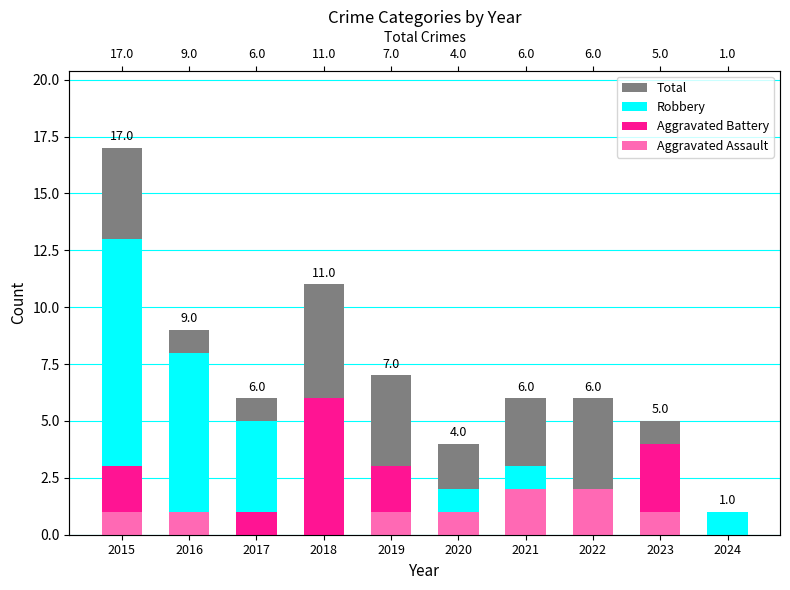

Count the number of categories in the chart.

10